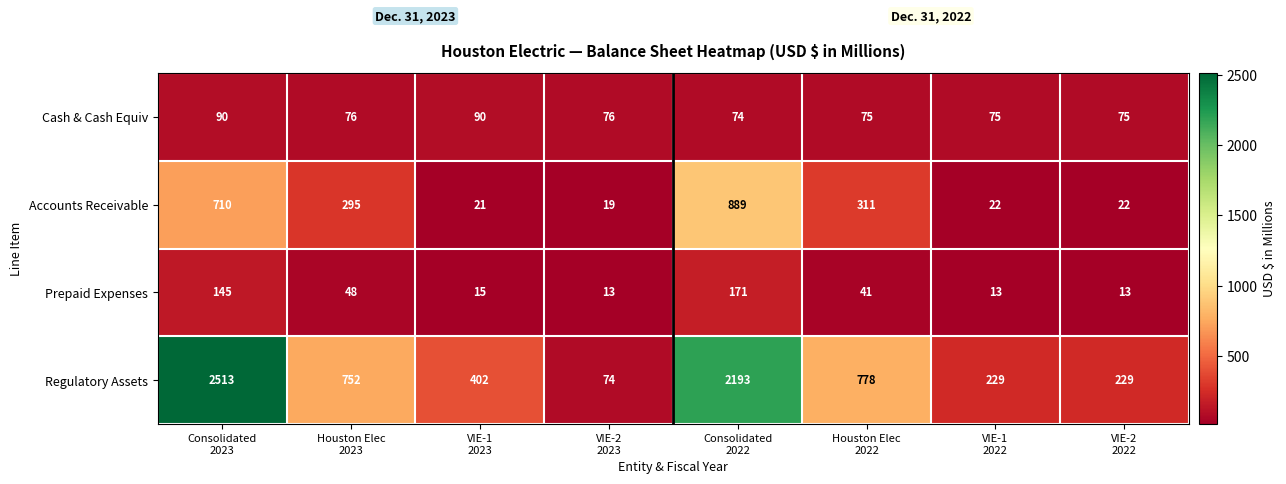

What is the difference between the second highest and minimum values in the Prepaid Expenses series?

132